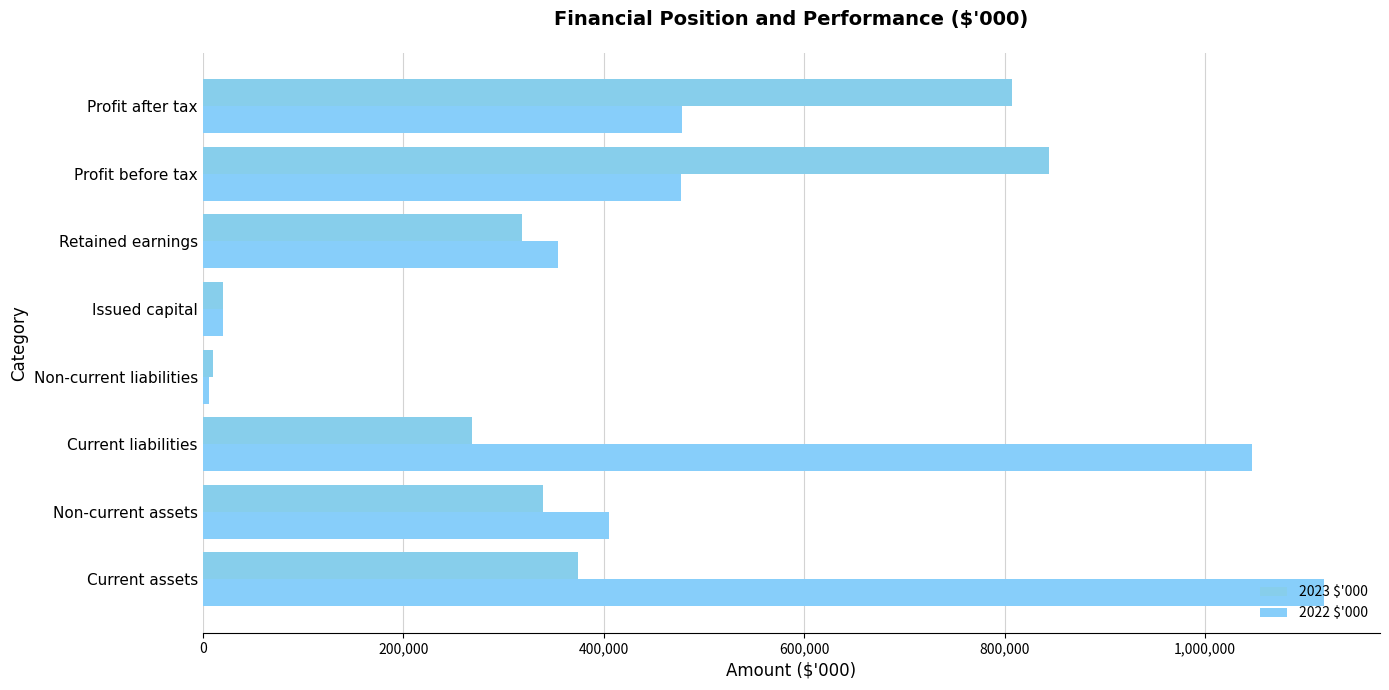

How many data points does each series have?

8